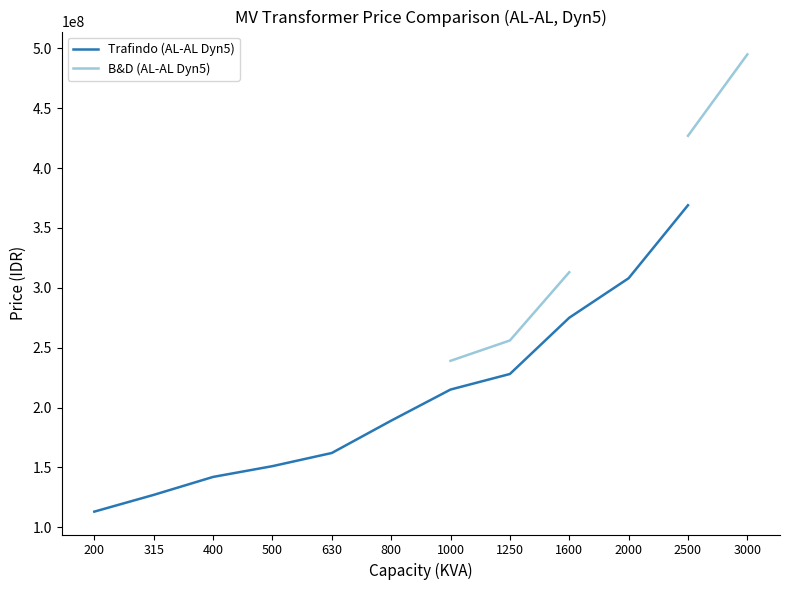

At which label does Trafindo (AL-AL Dyn5) reach its minimum?

200